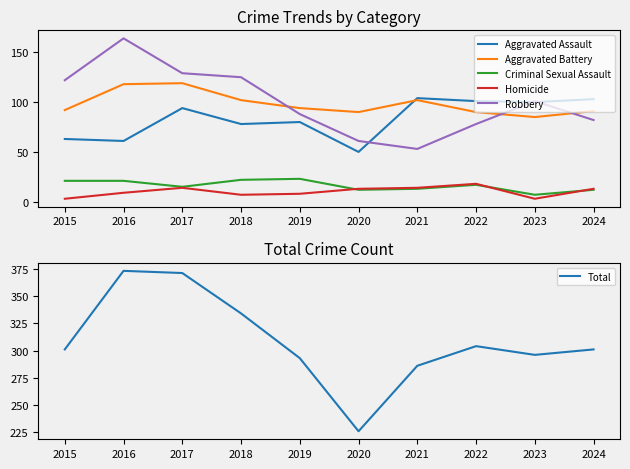

What is the sum of all Robbery values?

1003